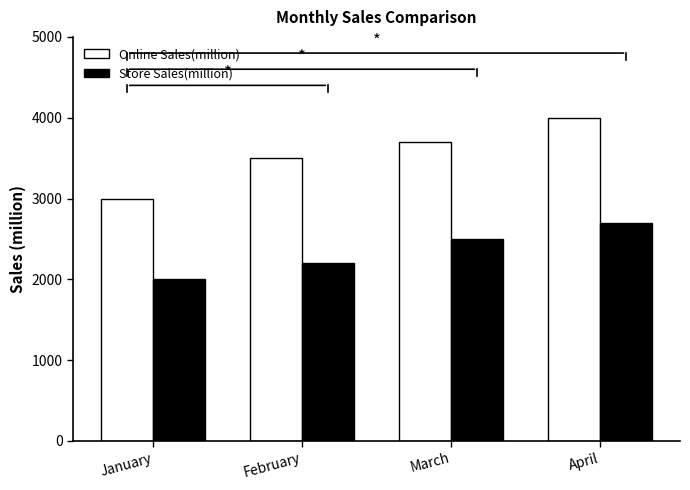

What is the greatest value displayed?

4000